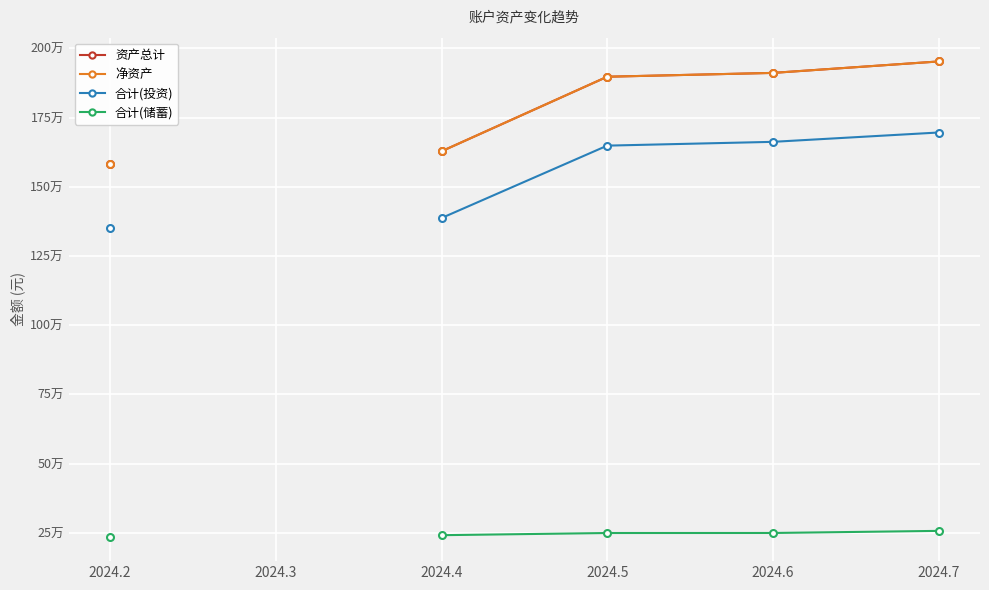

Reading right to left, list all the values displayed in this chart.

资产总计: 2024.7=1952613.6	2024.6=1911272.8	2024.5=1897480.0	2024.4=1628031.7	2024.3=0.0	2024.2=1583309.3
净资产: 2024.7=1952613.6	2024.6=1911272.8	2024.5=1897480.0	2024.4=1628031.7	2024.3=0.0	2024.2=1583309.3
合计(投资): 2024.7=1695948.6	2024.6=1662193.8	2024.5=1648522.0	2024.4=1386915.7	2024.3=0.0	2024.2=1350000.3
合计(储蓄): 2024.7=256665.0	2024.6=249079.0	2024.5=248958.0	2024.4=241116.0	2024.3=0.0	2024.2=233309.0